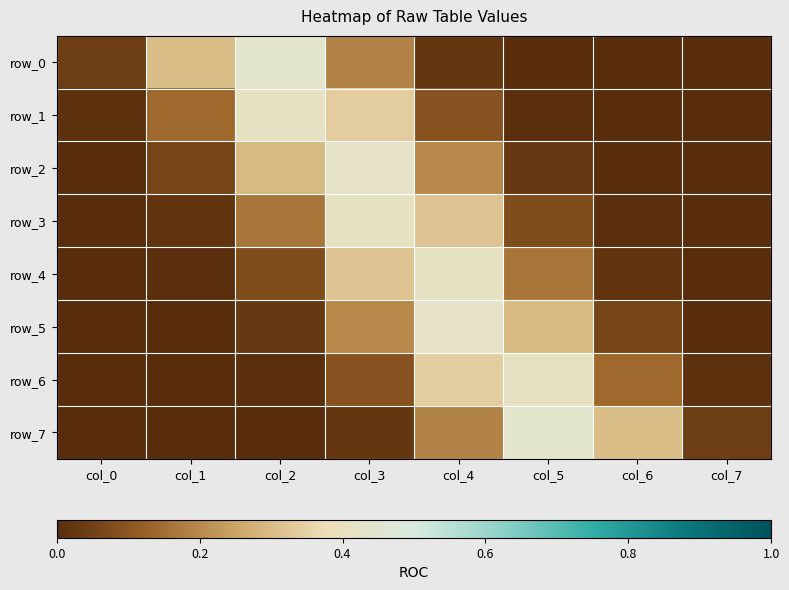

The row_6 series shows 0.3 at col_4. True or false?

True